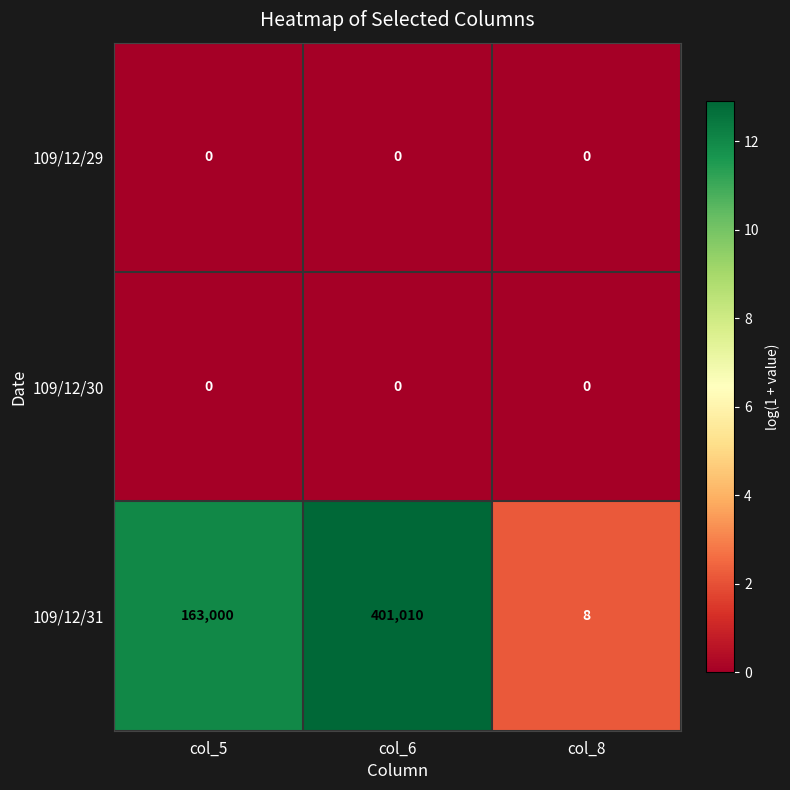

At which category is the sum across all series the highest?

col_6